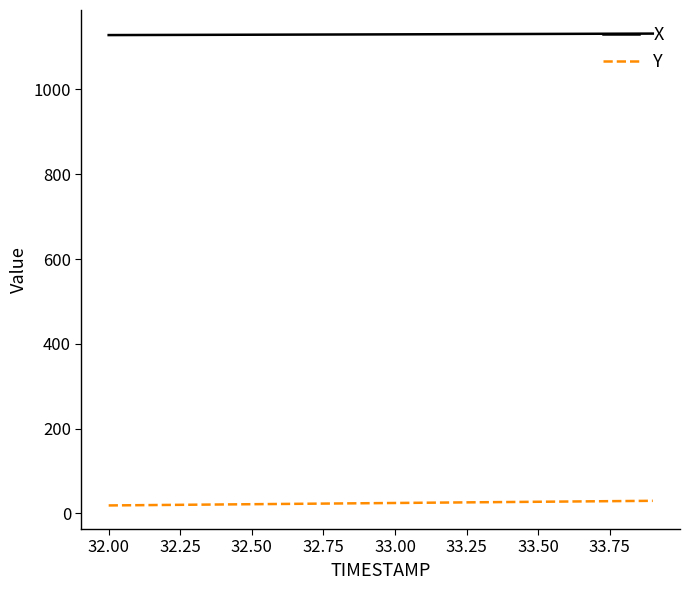

What is the maximum value shown in the chart?

1131.8